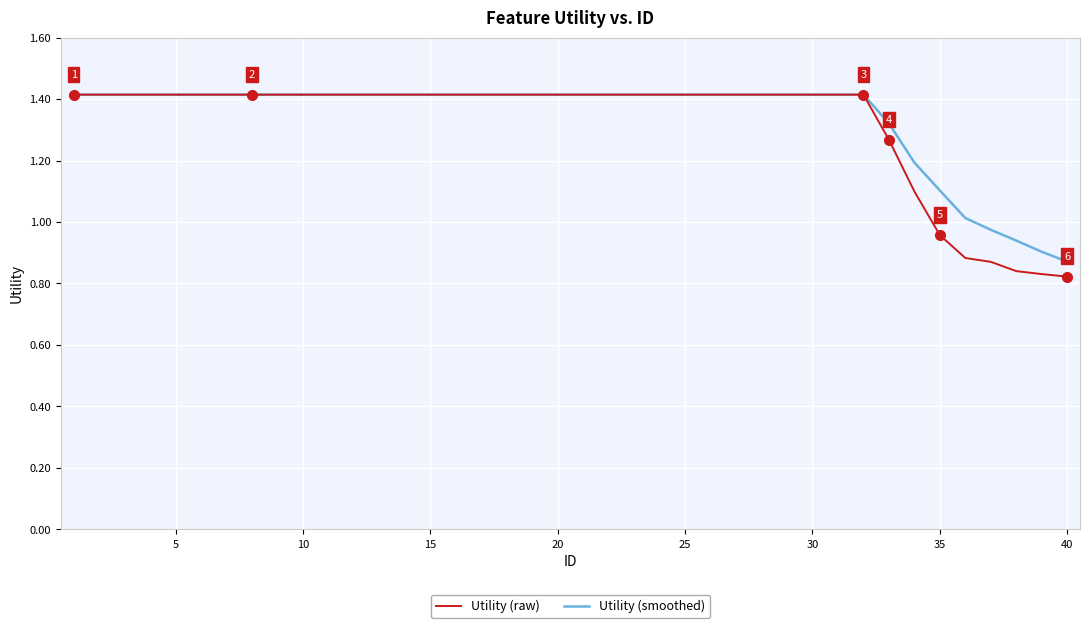

What is the greatest value displayed?

1.4